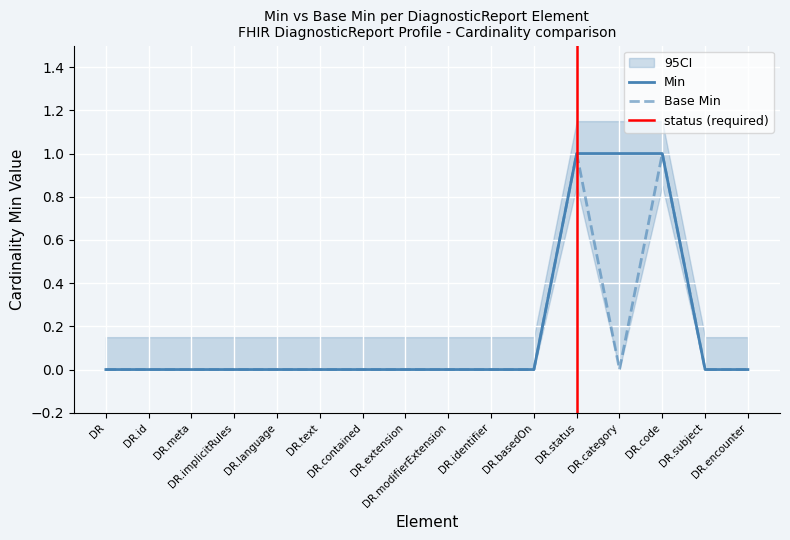

Which series has the largest range (max minus min)?

Min